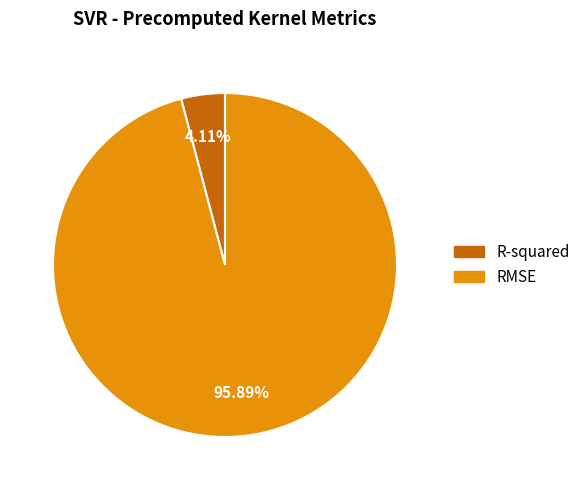

Rank the categories by value from lowest to highest.

R-squared, RMSE